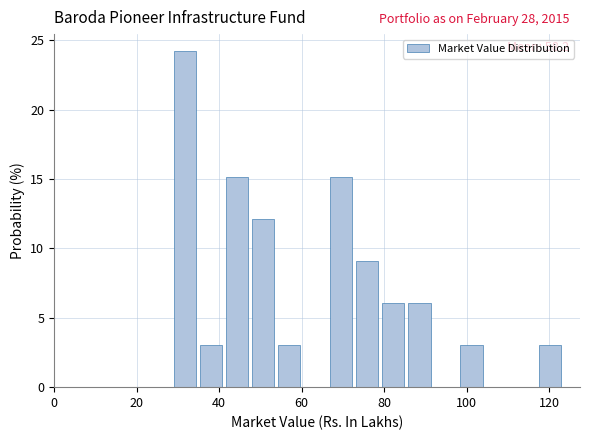

Read against the x-axis, roughly where is the centre of the tallest bar?

32